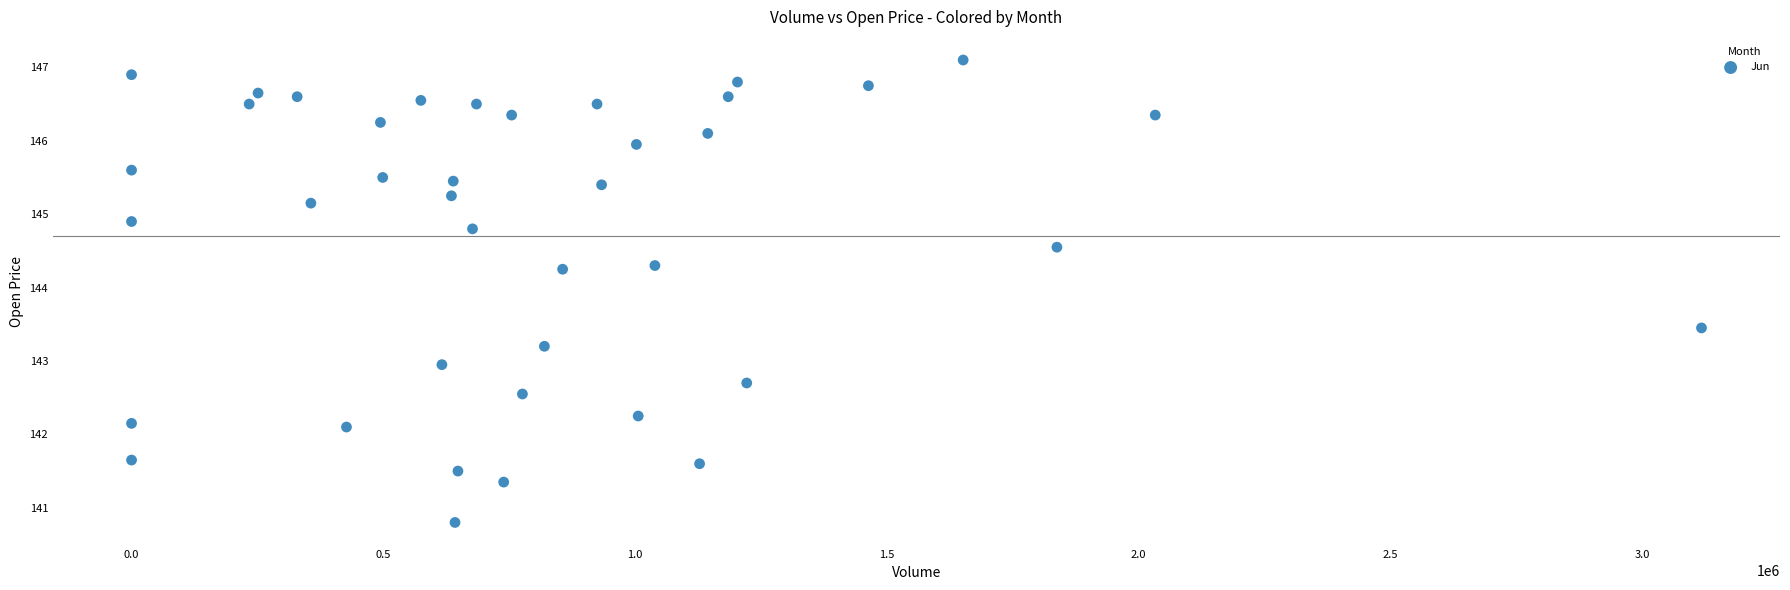

What is the range of X values (max minus min)?

3117484.0